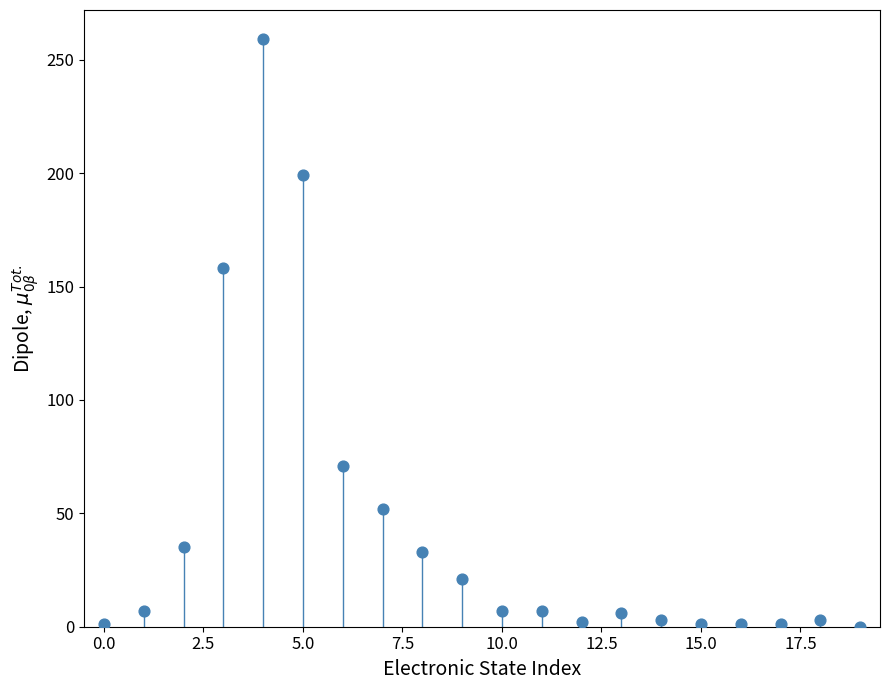

What is the range of Y values (max minus min)?

259